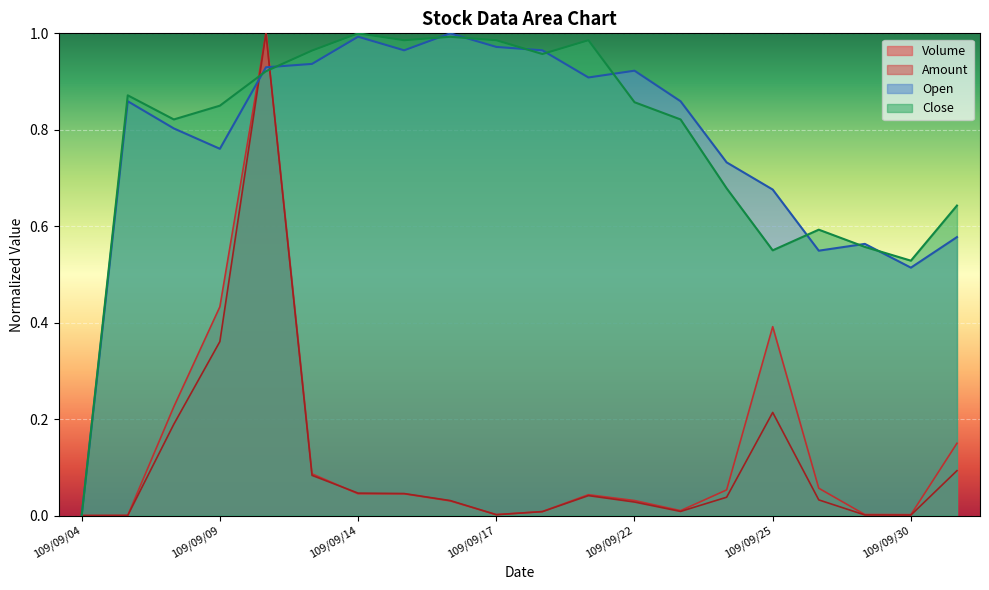

What is the label of the 19th point from the right?

109/09/07